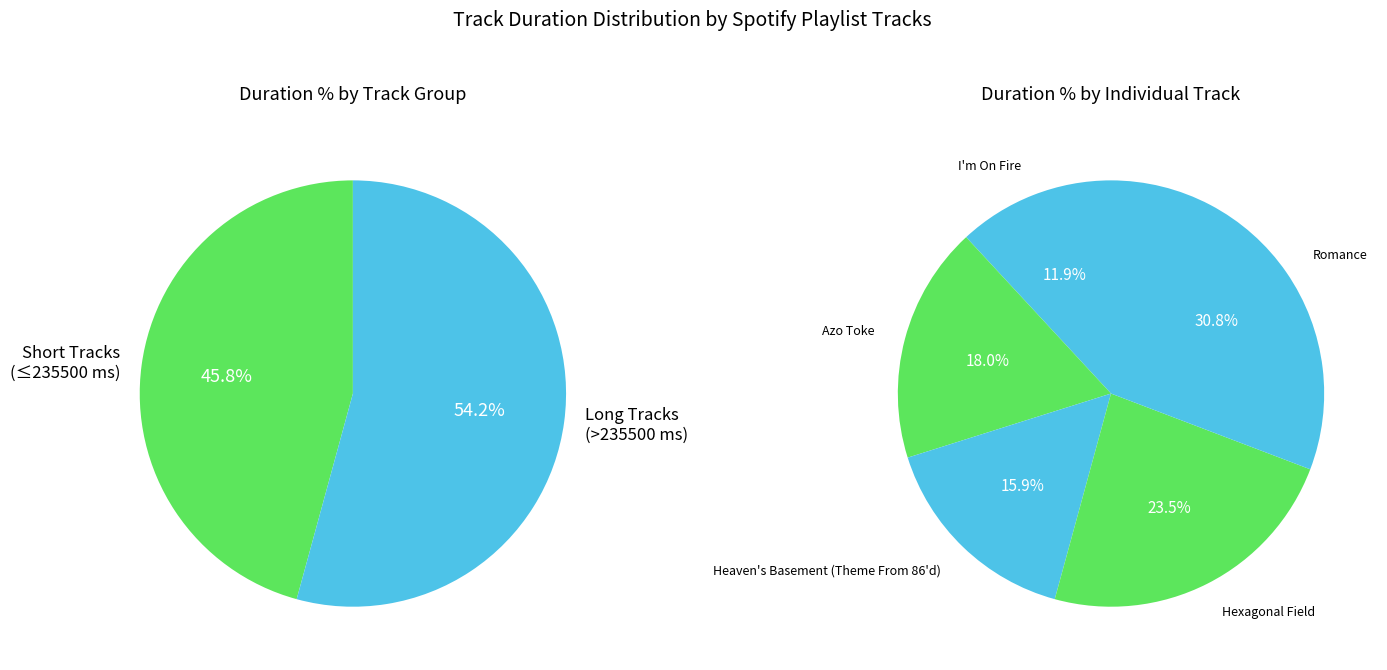

To the nearest percent, what is the combined percentage of Romance and Heaven's Basement (Theme From 86'd)?

47%